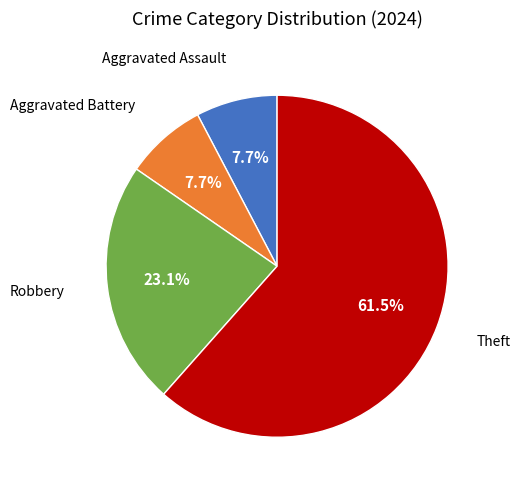

Is there any slice that represents more than half of the pie?

Yes